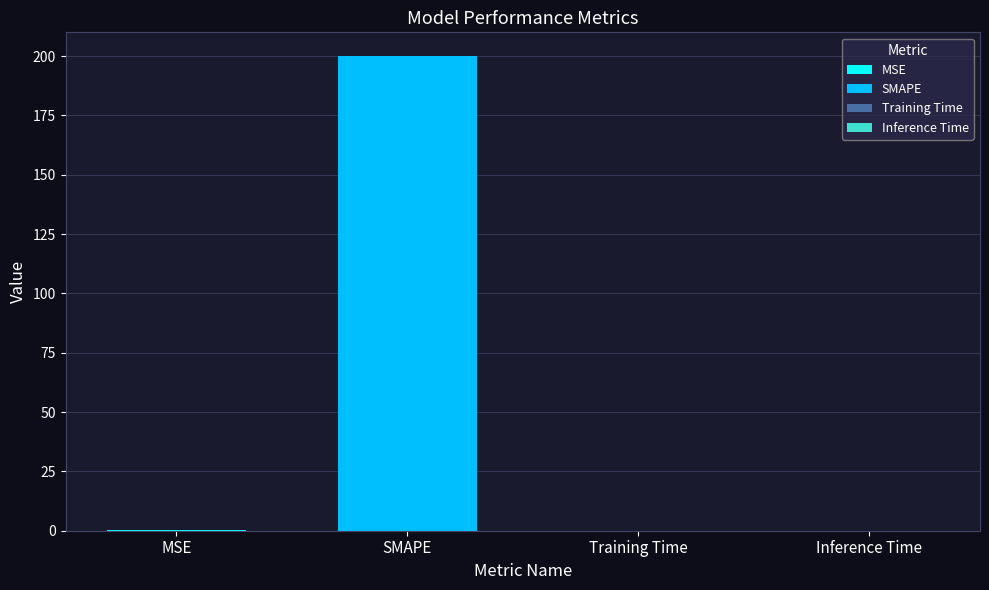

What is the difference between the maximum and second lowest values?

200.0